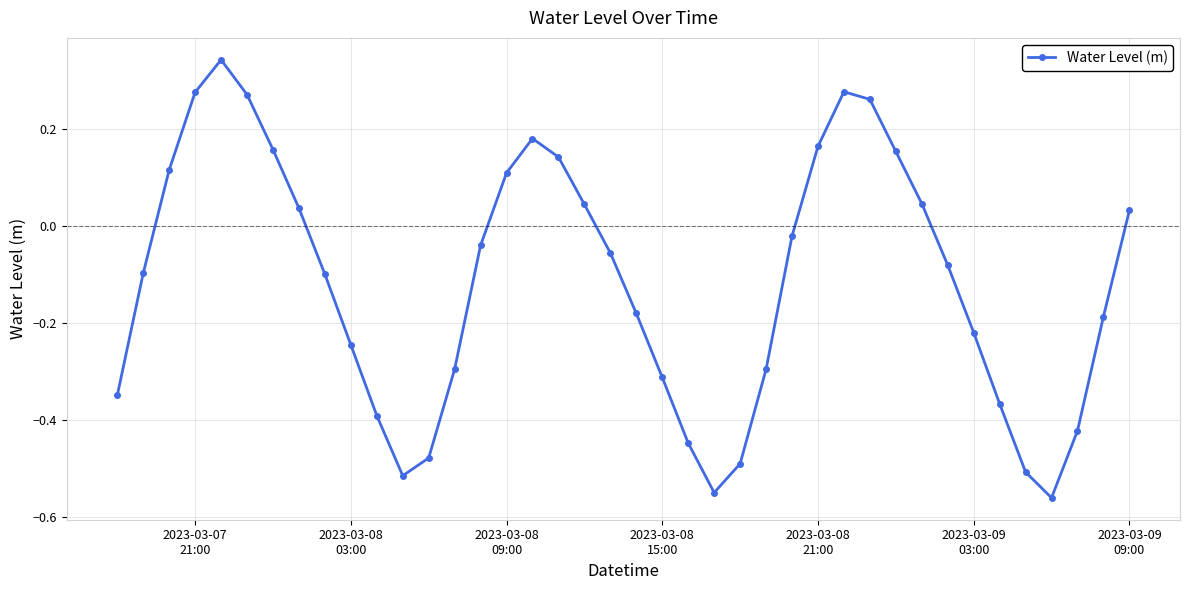

What is the sum of all values?

-4.6